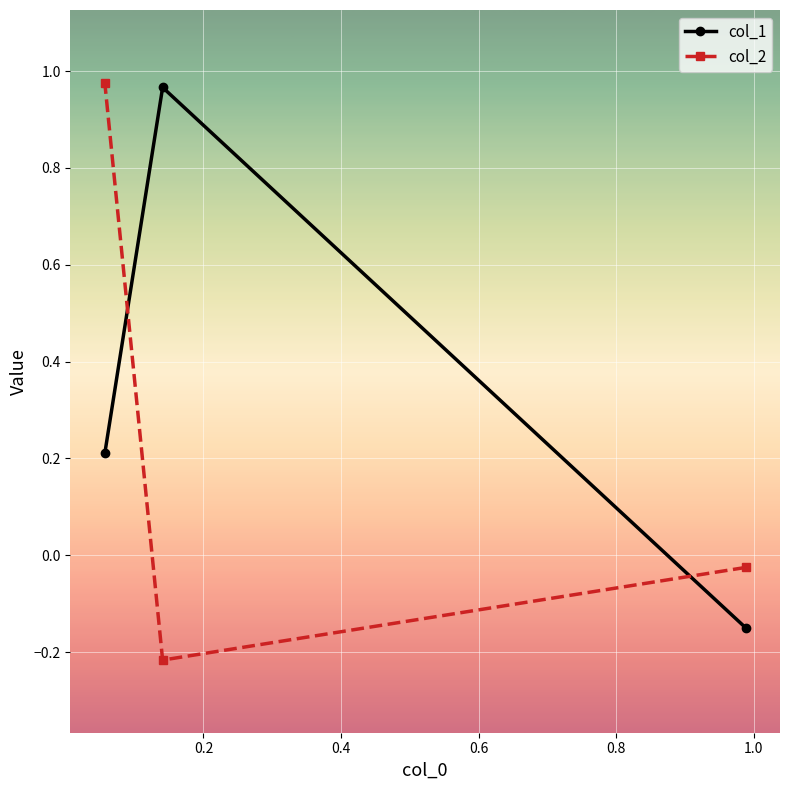

Rank the series by their average value, from highest to lowest.

col_1, col_2